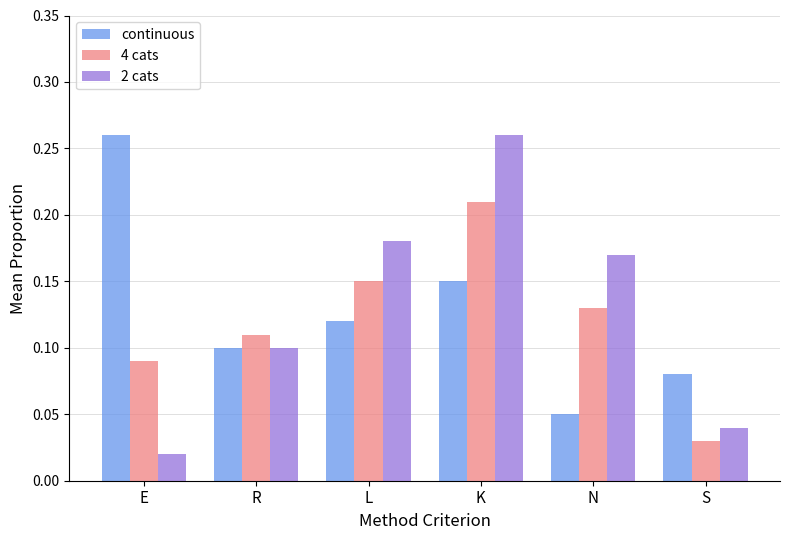

At which label is 2 cats closest to 0?

E